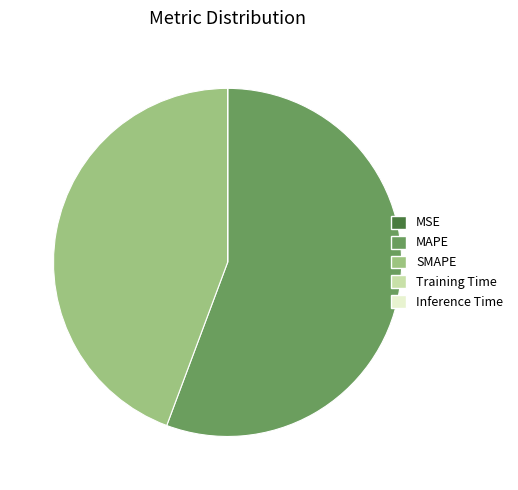

Which slice is the largest?

MAPE